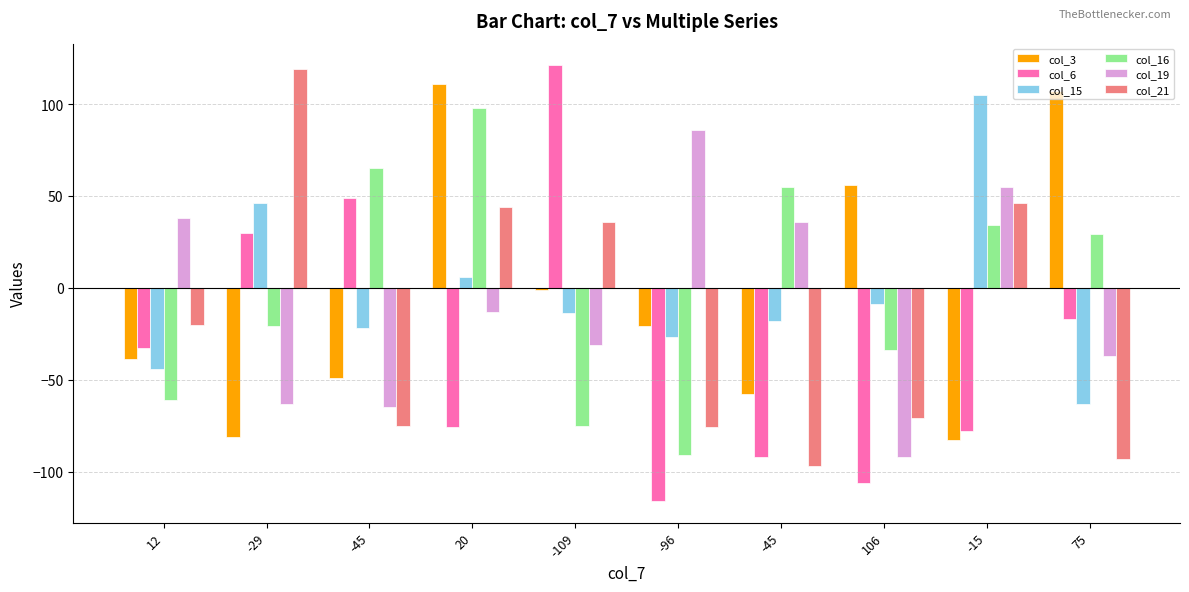

Rank the categories by col_15 value from lowest to highest.

75, 12, -96, -45, -45, -109, 106, 20, -29, -15